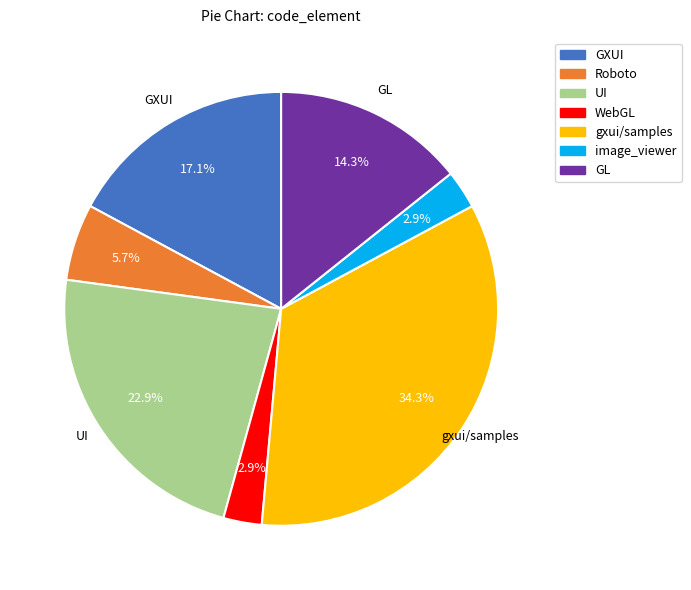

To the nearest percent, what is the difference between the Roboto and UI slice percentages?

17%